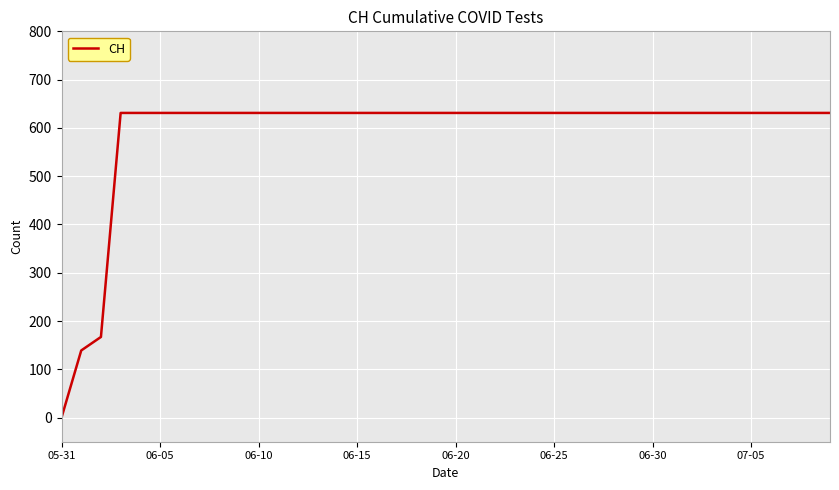

What is the difference between the maximum and minimum values?

631